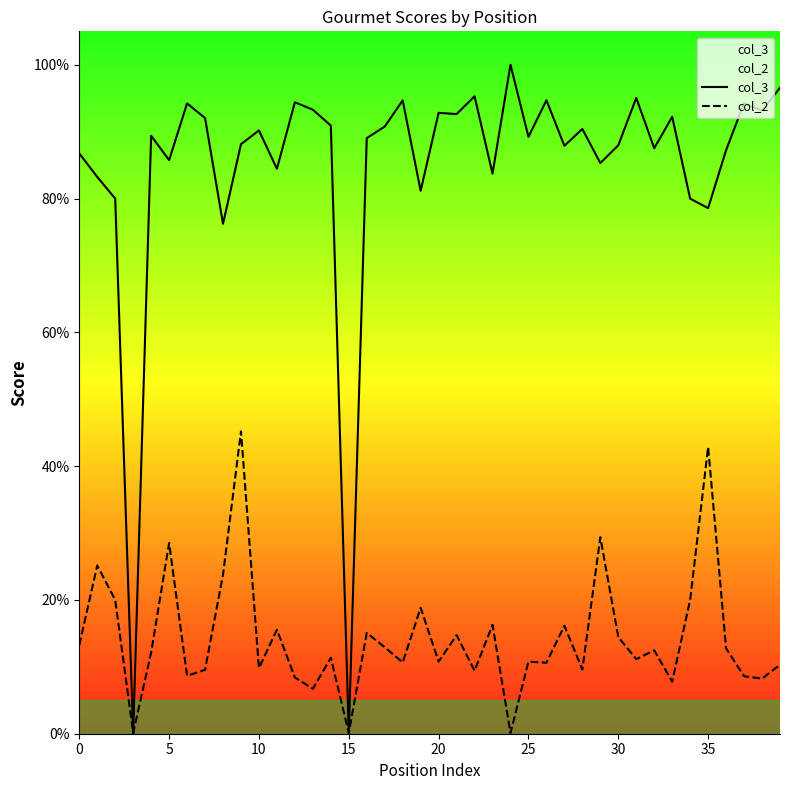

What is the total value across all series at 13?

1.0